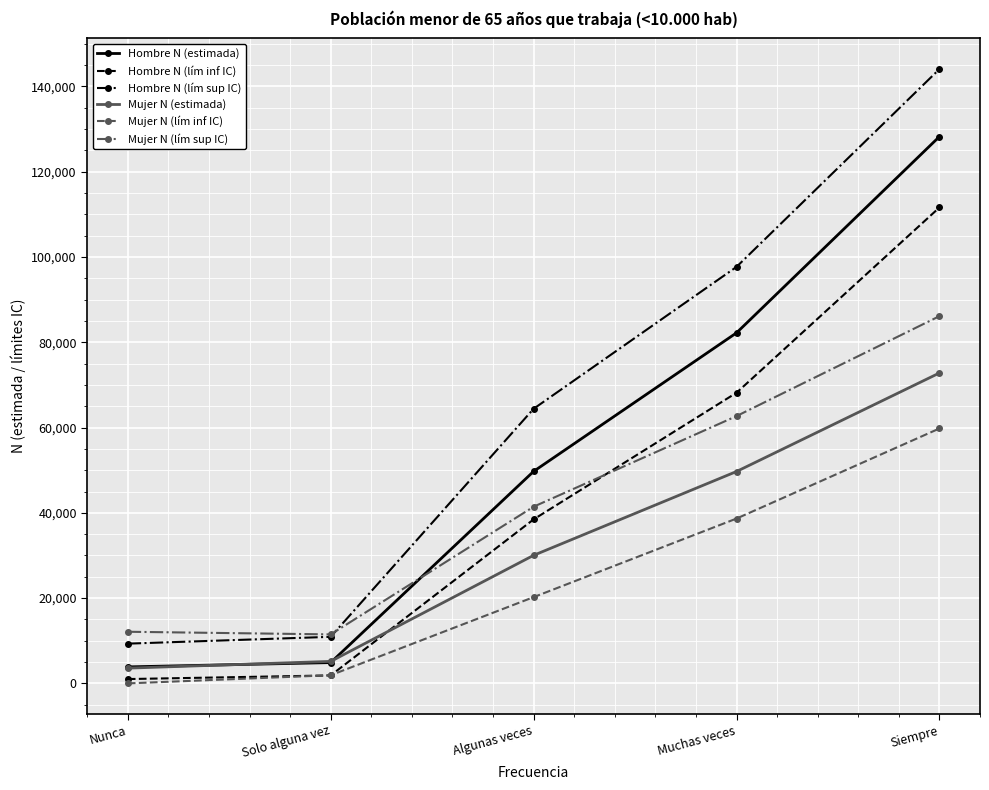

What is the difference between the second highest and second lowest values in the Hombre N (lím sup IC) series?

86767